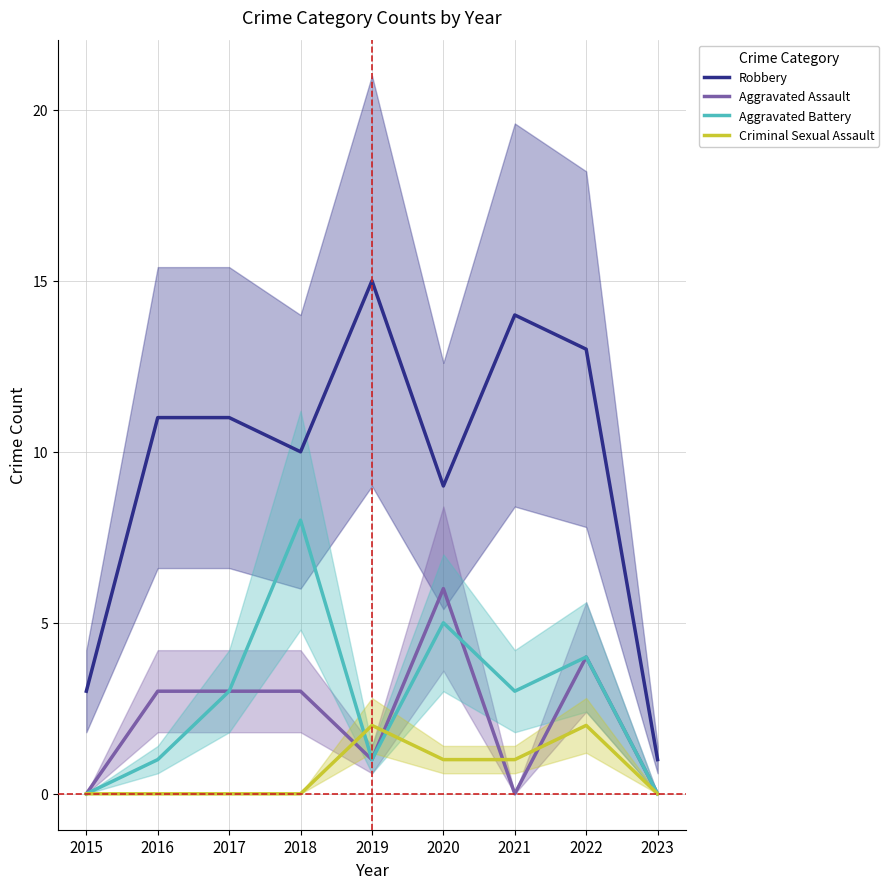

At which label is Aggravated Assault closest to 3?

2016